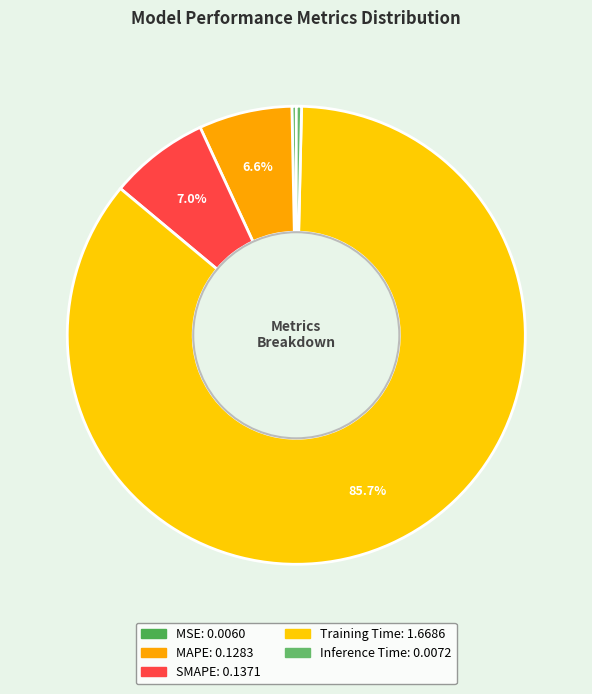

How many slices are in this pie chart?

5